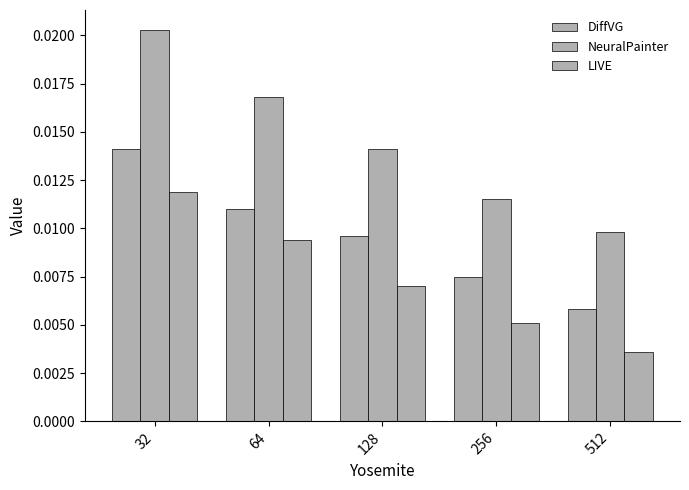

How many categories are shown in the chart?

5